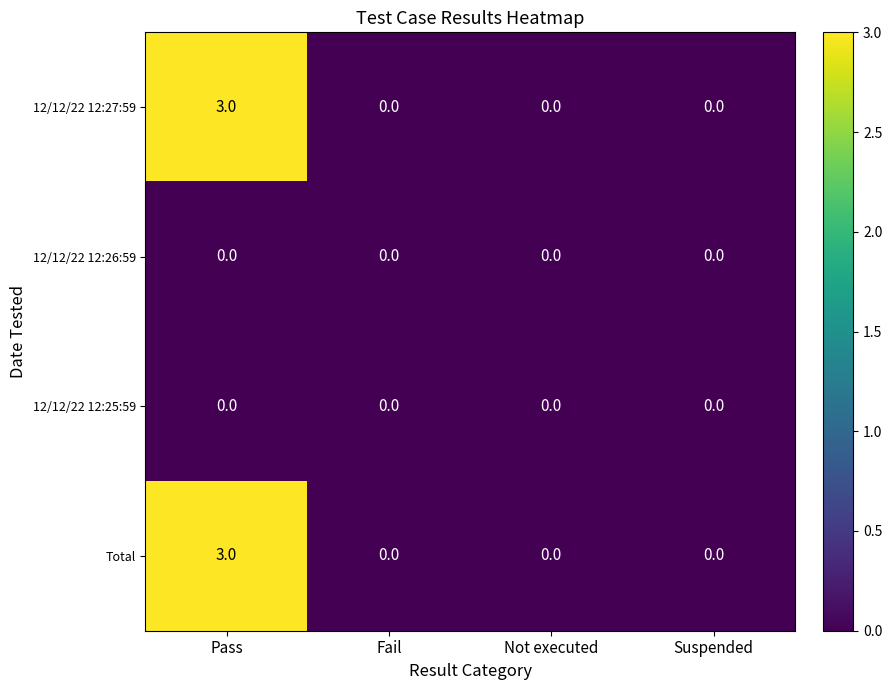

What is the sum of all Total values?

3